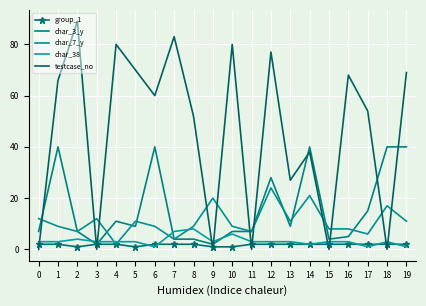

What is the value of the char_38 point at the 6th from the left?

3